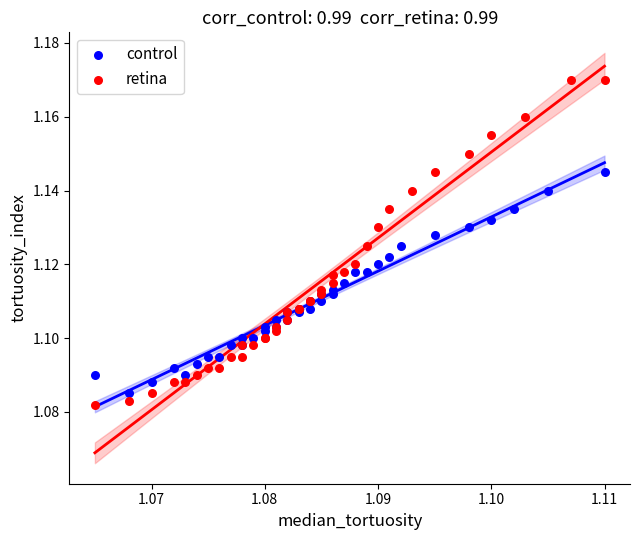

Which series has the widest spread of Y values?

retina